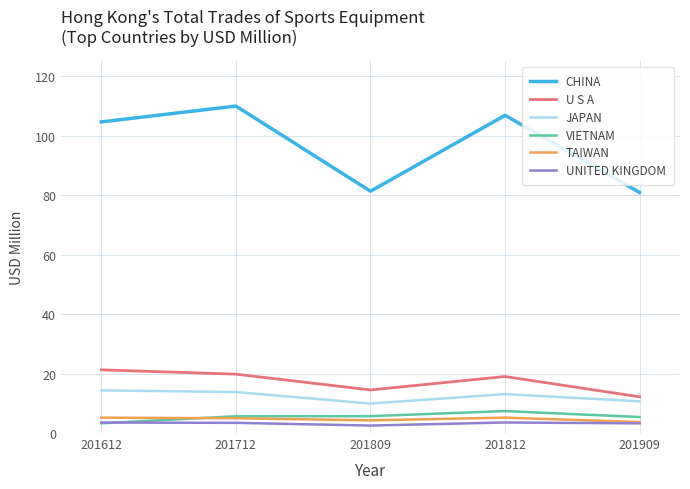

Read the TAIWAN value at 201812.

5.2